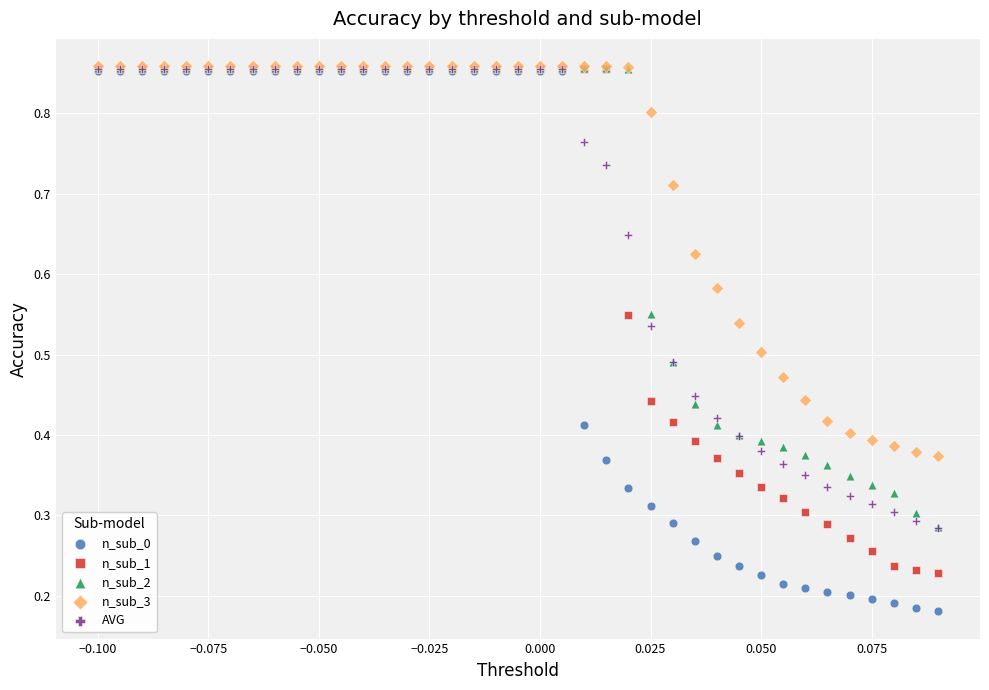

Which series contains the lowest Y value?

n_sub_0